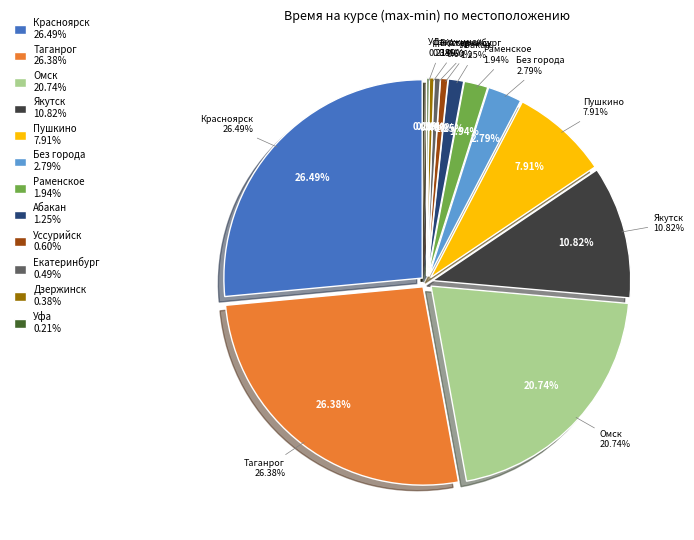

Is Ставрополь the majority of the pie?

No